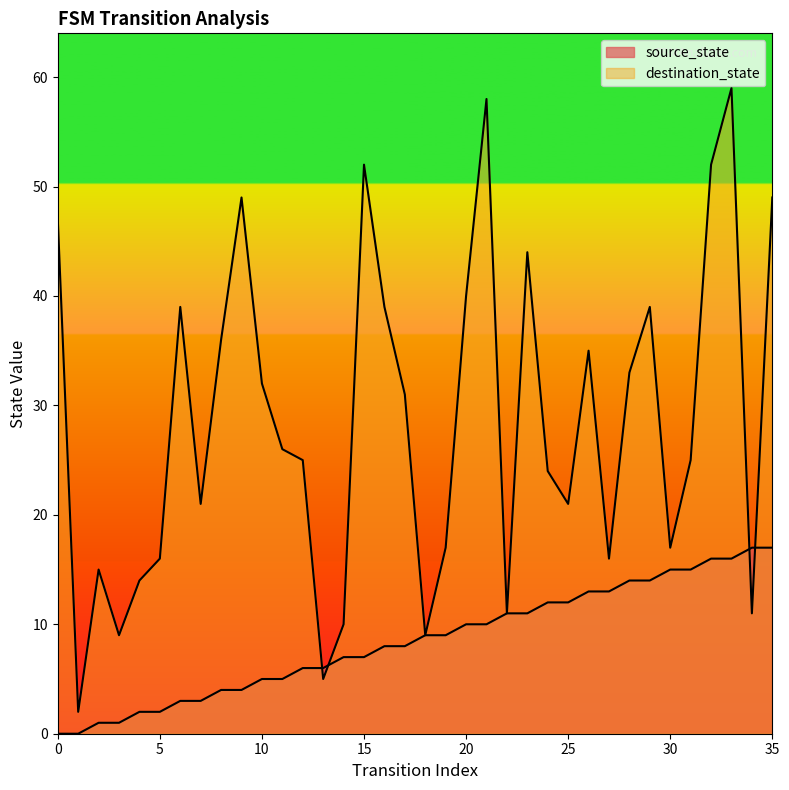

List the series in order of their peak value, lowest first.

source_state, destination_state